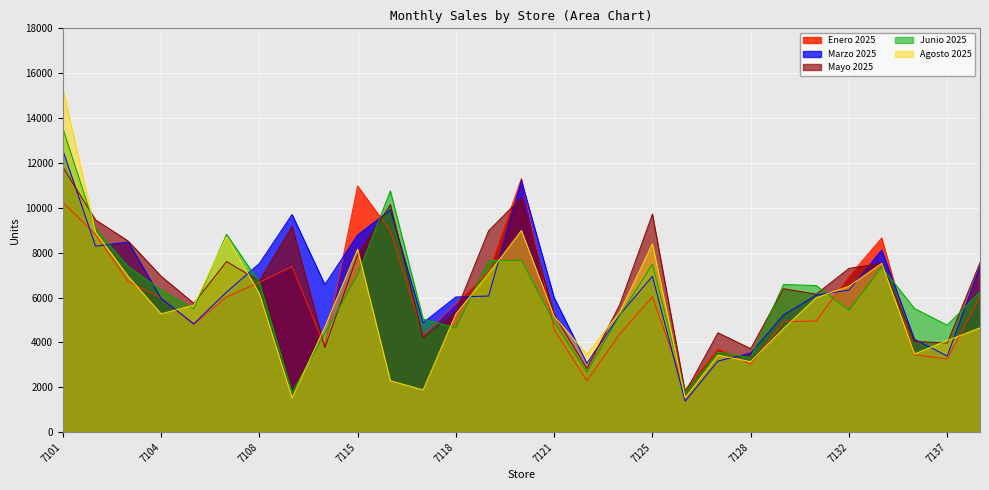

Read the Marzo 2025 value at 7132.

6334.0